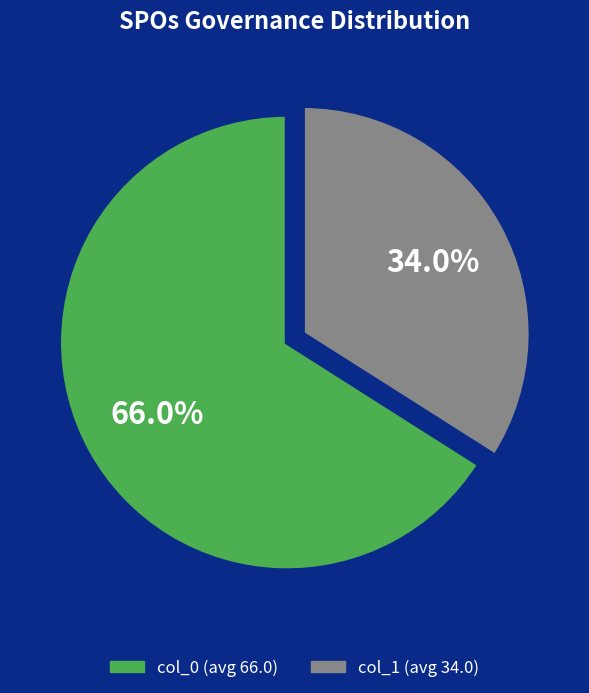

Is there any slice that represents more than half of the pie?

Yes